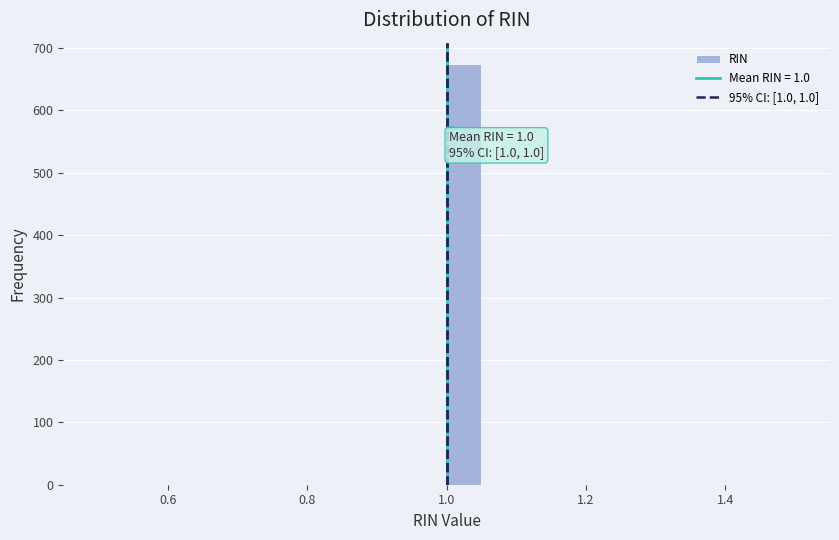

Around what value on the x-axis is the tallest bar? Give the approximate position of its centre, as read against the axis.

1.02